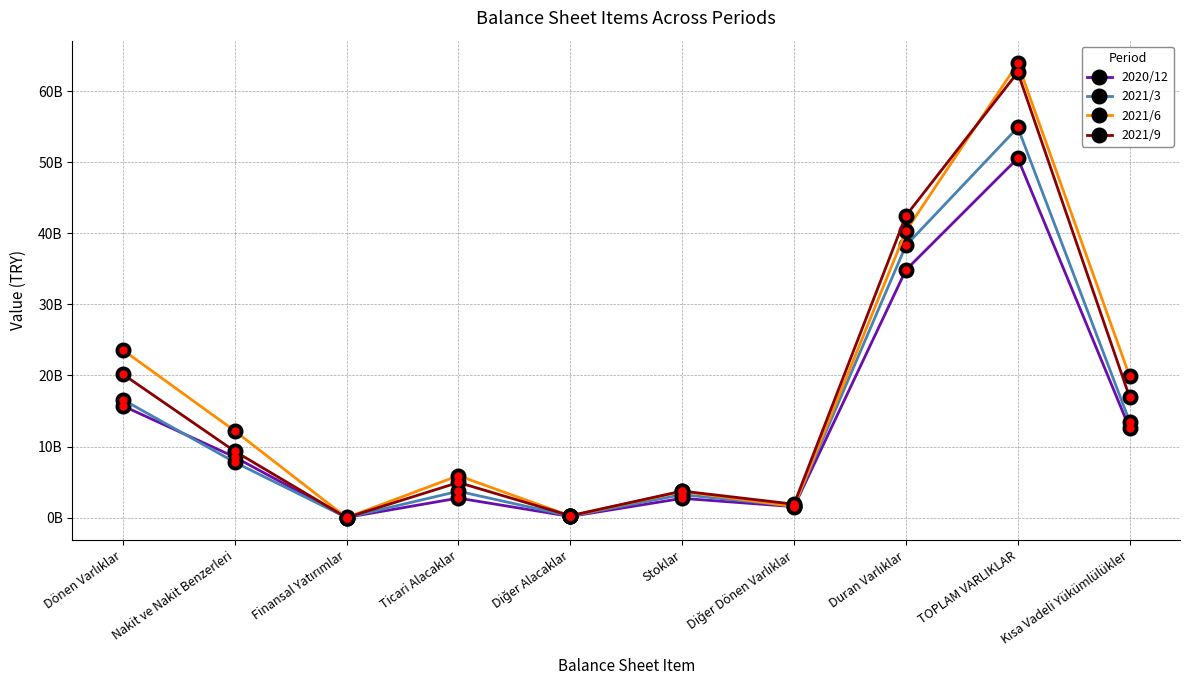

What is the difference between the maximum and minimum values in the 2021/6 series?

63902114000